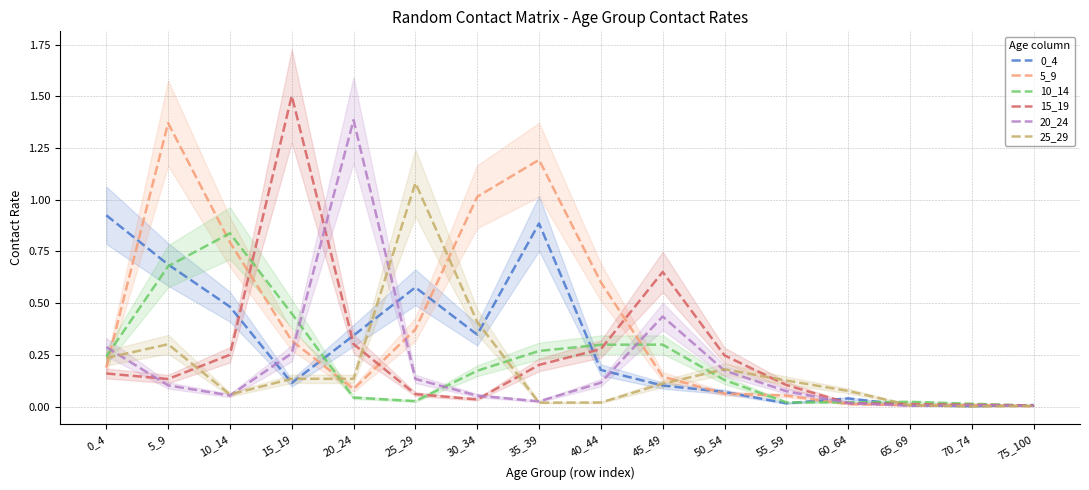

How many interior local peaks does the 5_9 series have?

3